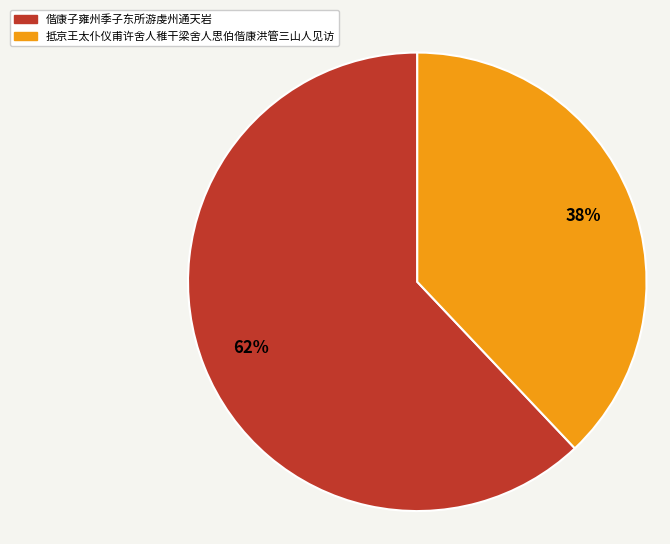

To the nearest percent, what portion does 偕康子雍州季子东所游虔州通天岩 represent?

62%